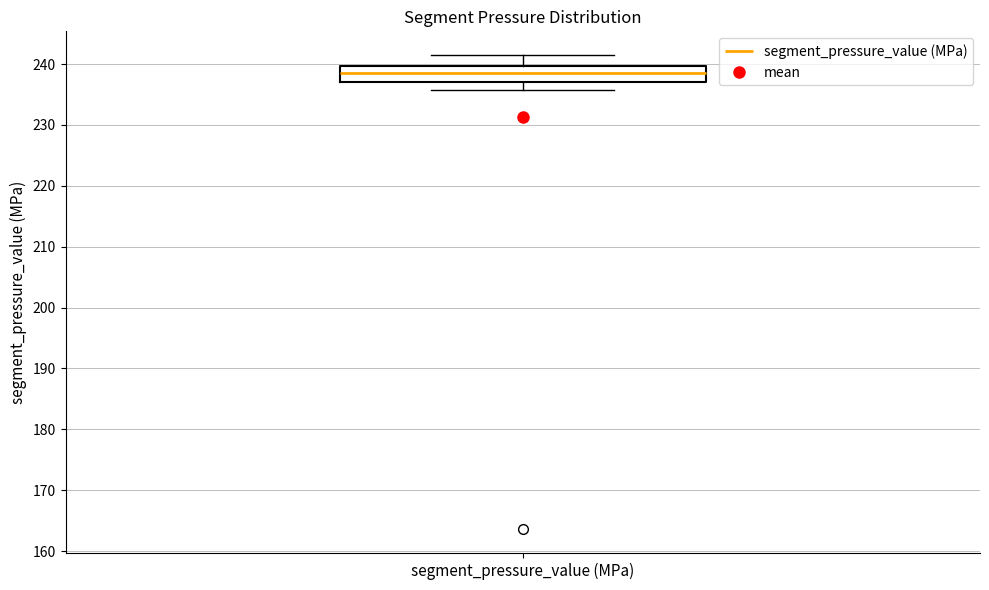

Where is the upper edge of the box for segment_pressure_value (MPa) on the y-axis? The values are not printed on the chart, so give them approximately, as read against the axis.

240